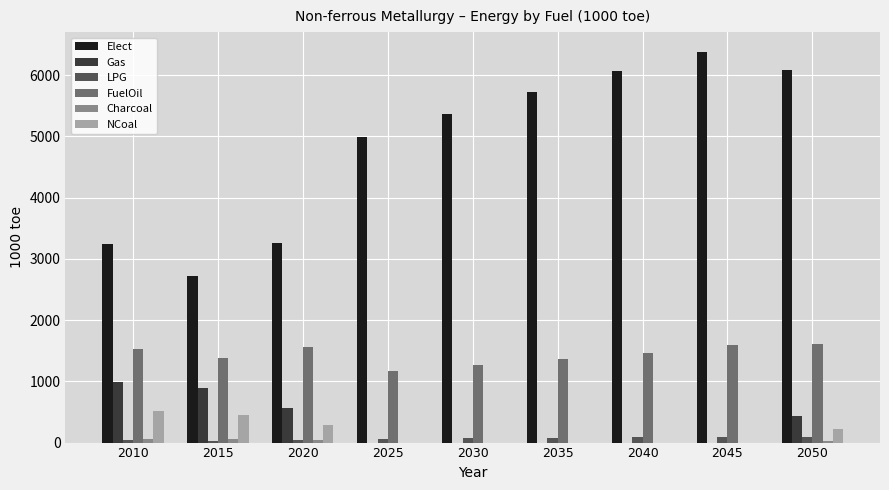

Which series changed the most between 2010 and 2040?

Elect